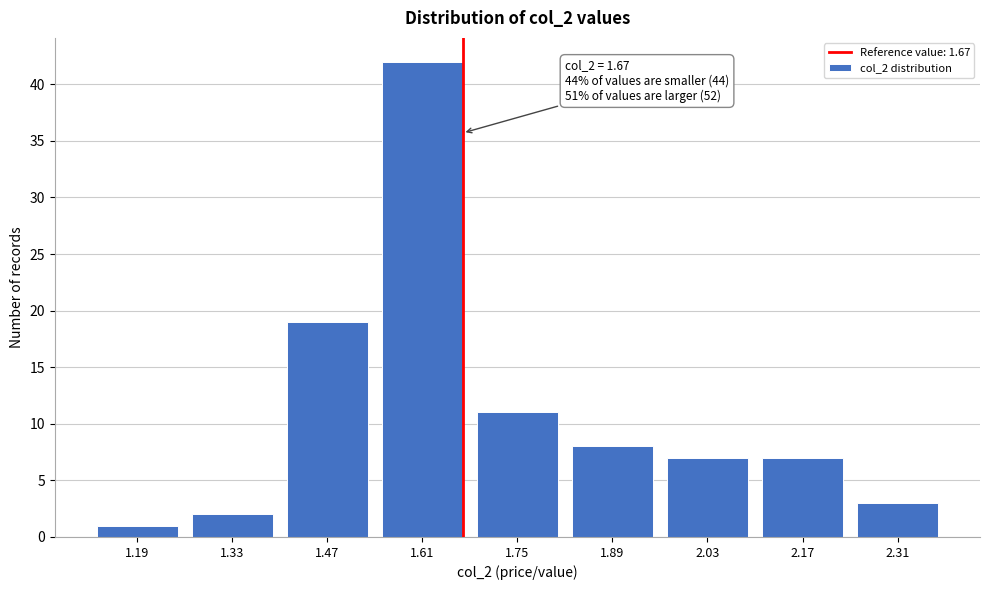

Reading right to left, what are all the values shown in this chart?

2.31=3	2.17=7	2.03=7	1.89=8	1.75=11	1.61=42	1.47=19	1.33=2	1.19=1